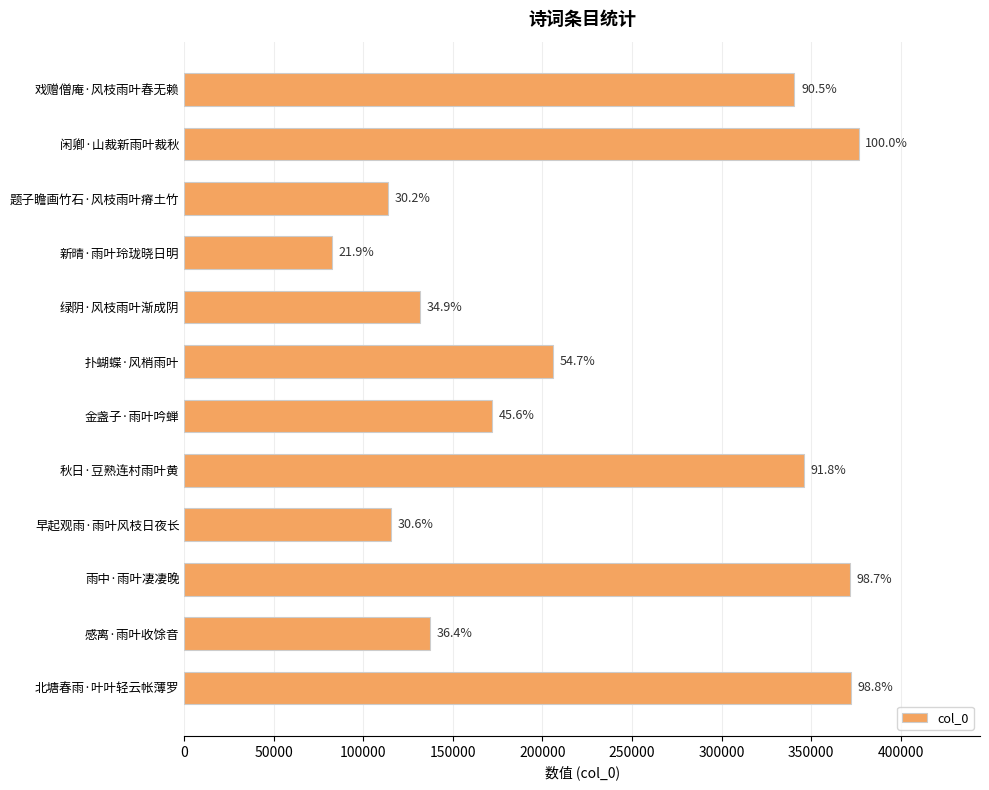

Does the chart contain any negative values?

No